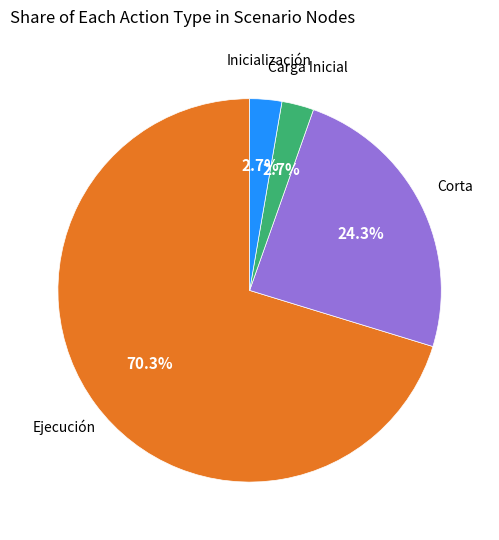

Is there any slice that represents more than half of the pie?

Yes